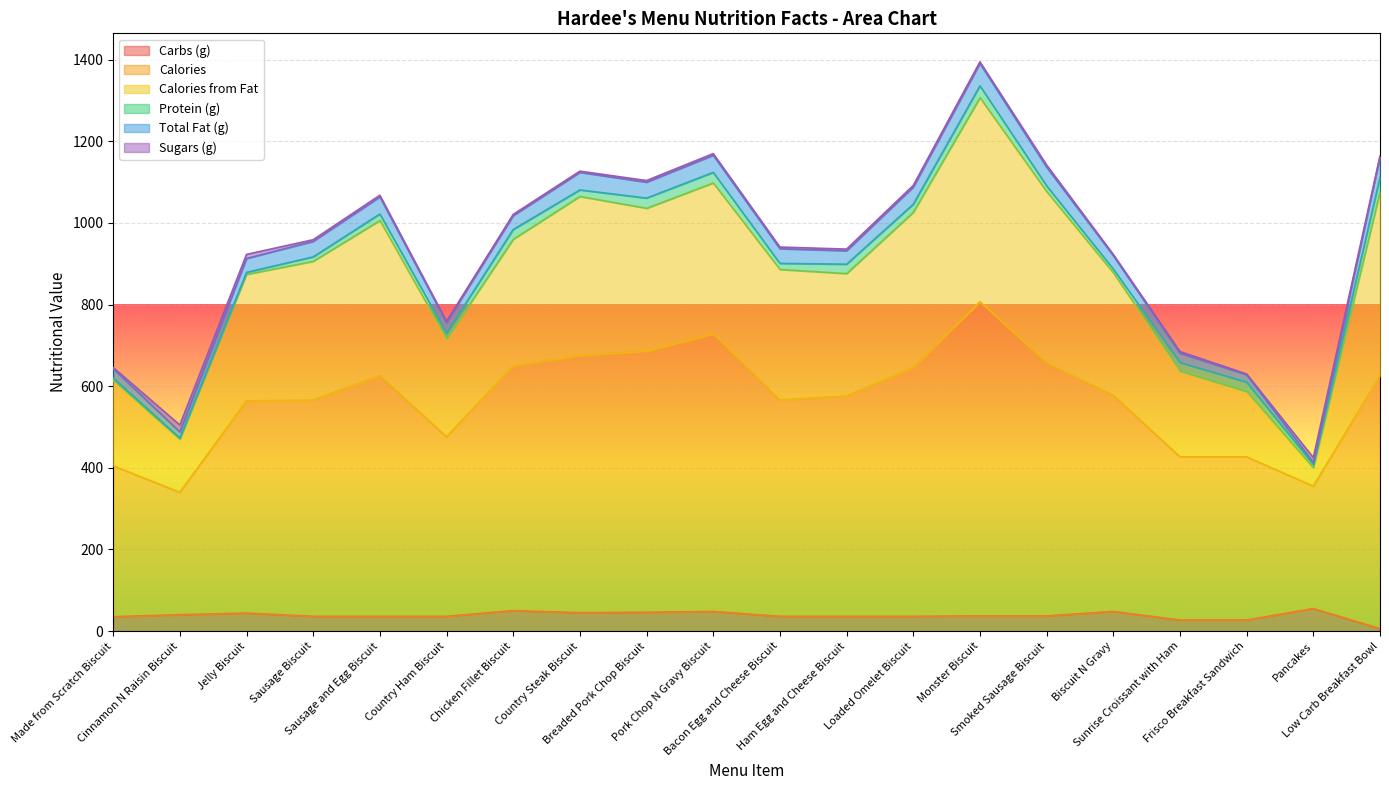

Reading left to right, transcribe all the data shown in this chart.

Carbs (g): 35	40	44	36	36	36	50	45	46	48	36	36	36	37	37	48	27	27	55	6
Calories: 370	300	520	530	590	440	600	630	640	680	530	540	610	770	620	530	400	400	300	620
Calories from Fat: 210	130	310	340	380	240	310	390	350	370	320	300	380	500	420	300	210	160	45	450
Protein (g): 5	3	5	11	16	14	24	16	25	26	15	23	20	29	14	9	21	23	8	36
Total Fat (g): 23	15	34	38	42	26	34	43	39	42	36	33	42	55	46	33	23	18	5	50
Sugars (g): 3	17	10	4	4	3	3	3	4	4	4	4	4	4	5	3	4	2	12	2